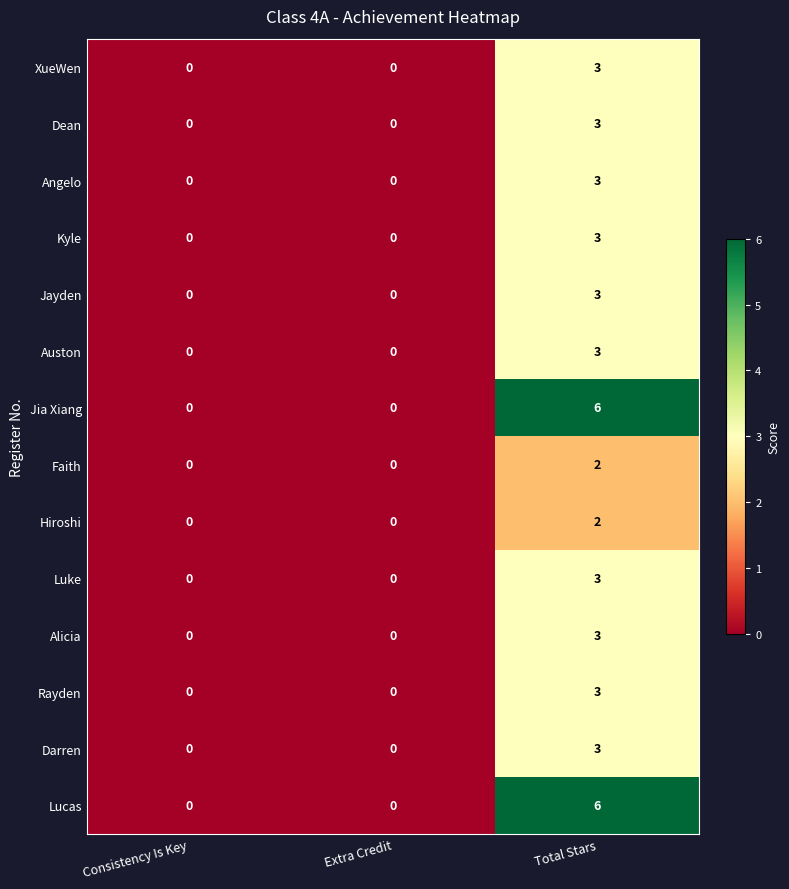

The Luke series shows 0 at Consistency Is Key. True or false?

True